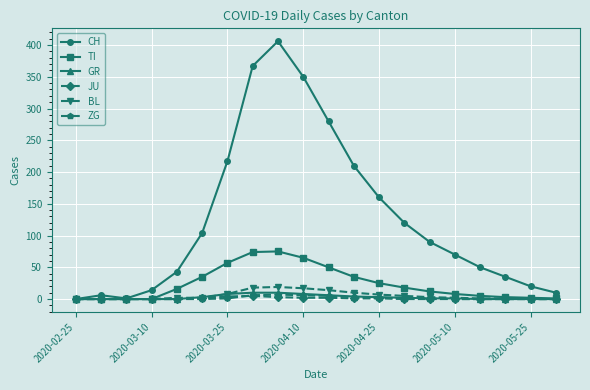

Which series has the largest total across all categories?

CH